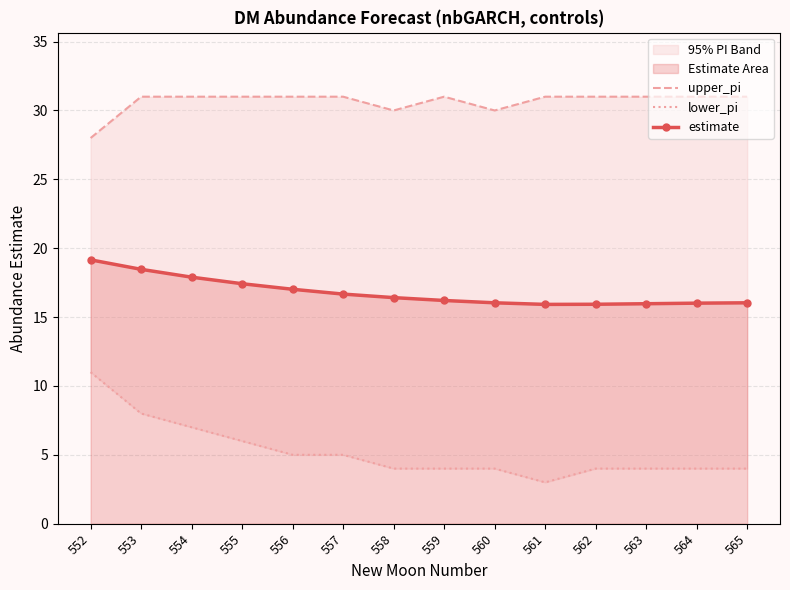

Which series has the largest range (max minus min)?

lower_pi